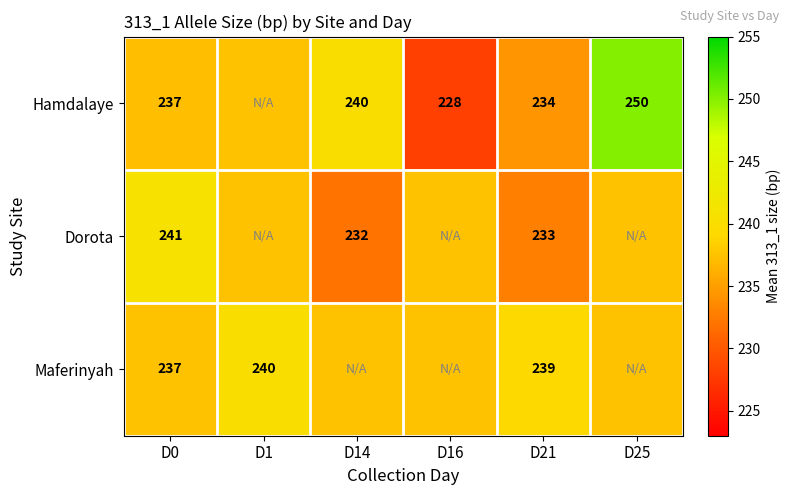

Rank the series by their maximum value, from highest to lowest.

Hamdalaye, Dorota, Maferinyah